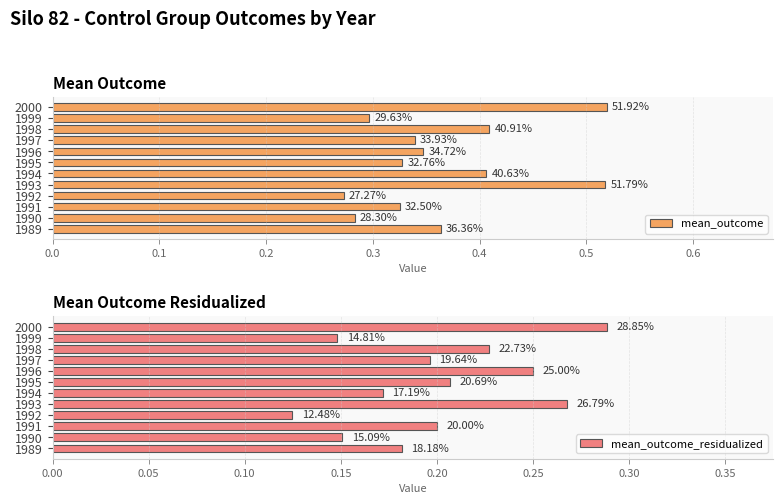

List the series in order of their overall mean, lowest first.

mean_outcome_residualized, mean_outcome